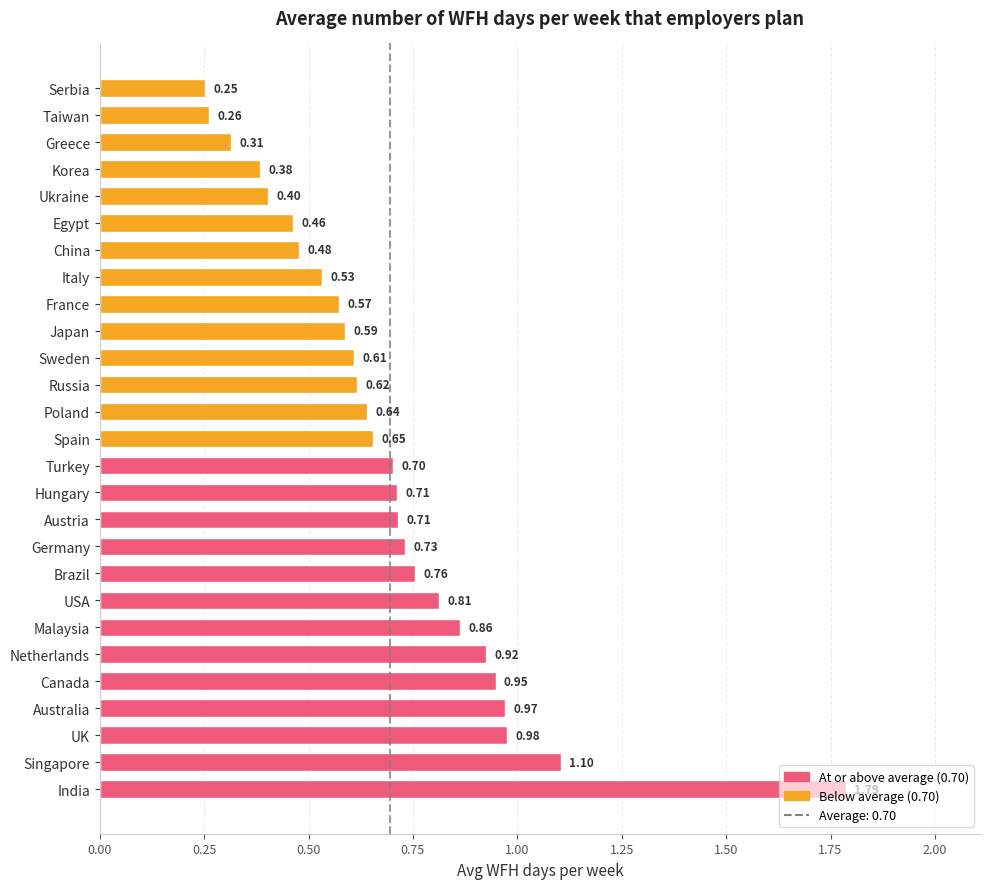

Which label corresponds to the largest value in the chart?

India